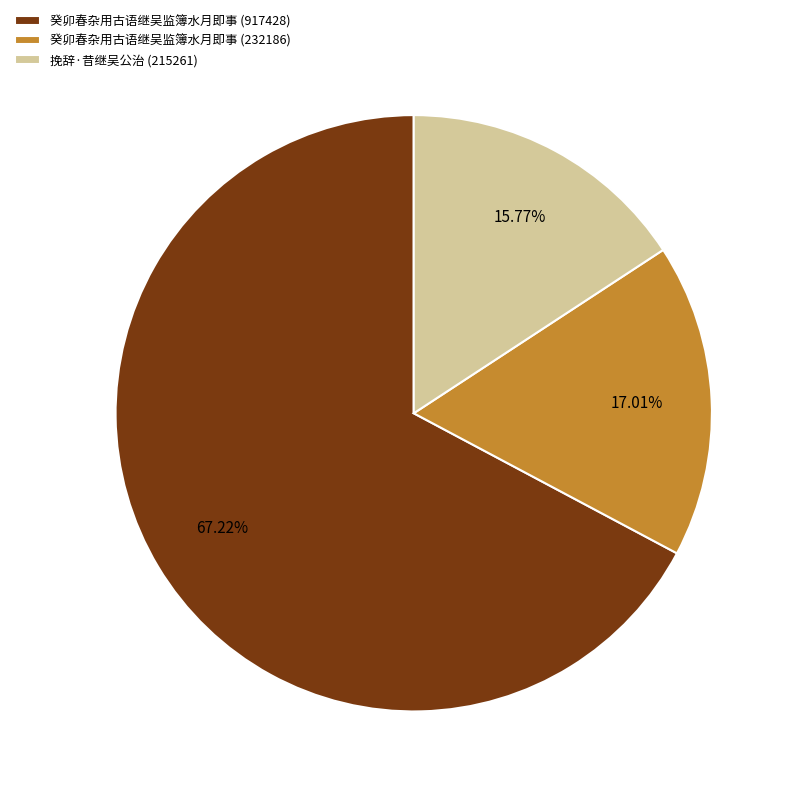

Count the number of slices in the pie.

3